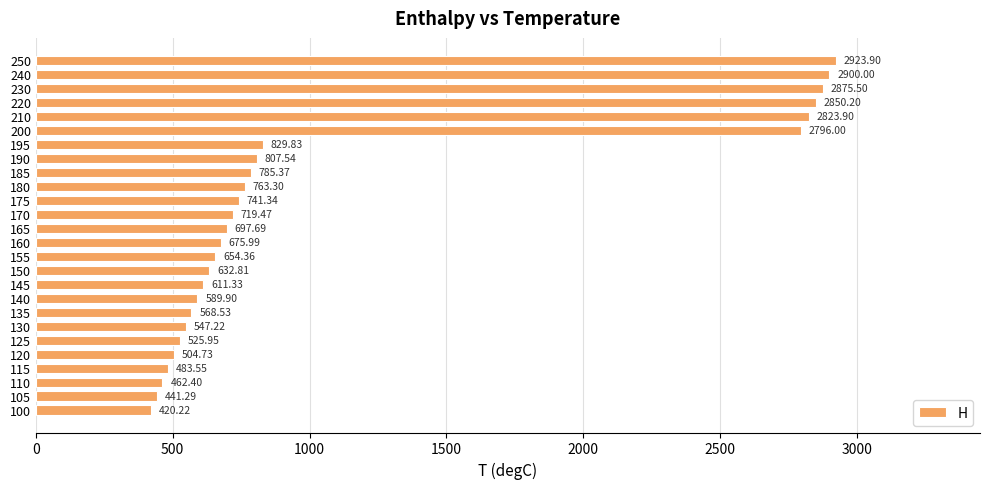

What is the change in value from 110 to 230?

+2413.1